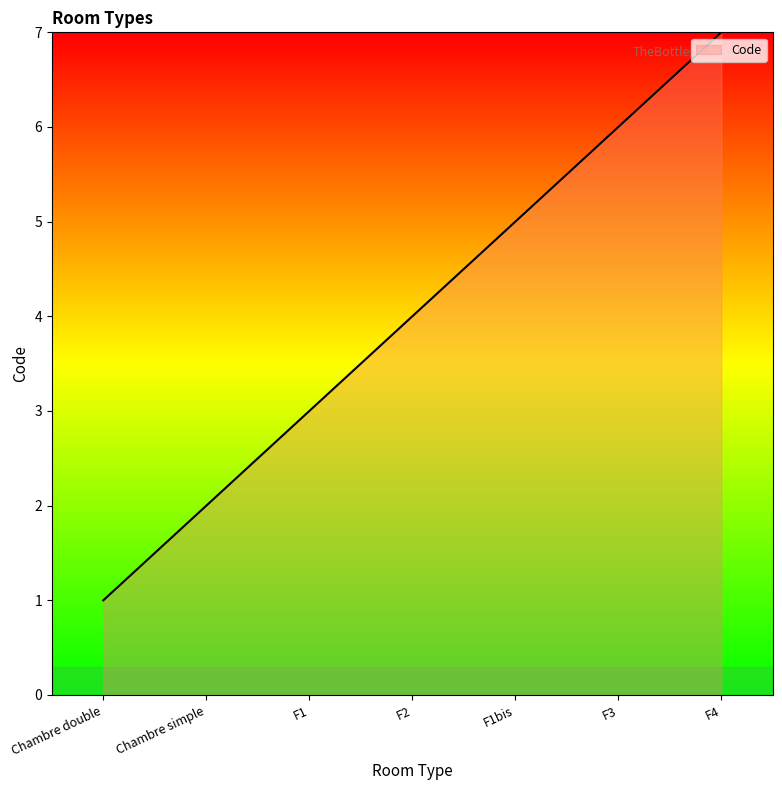

How many values are between 2 and 6?

5